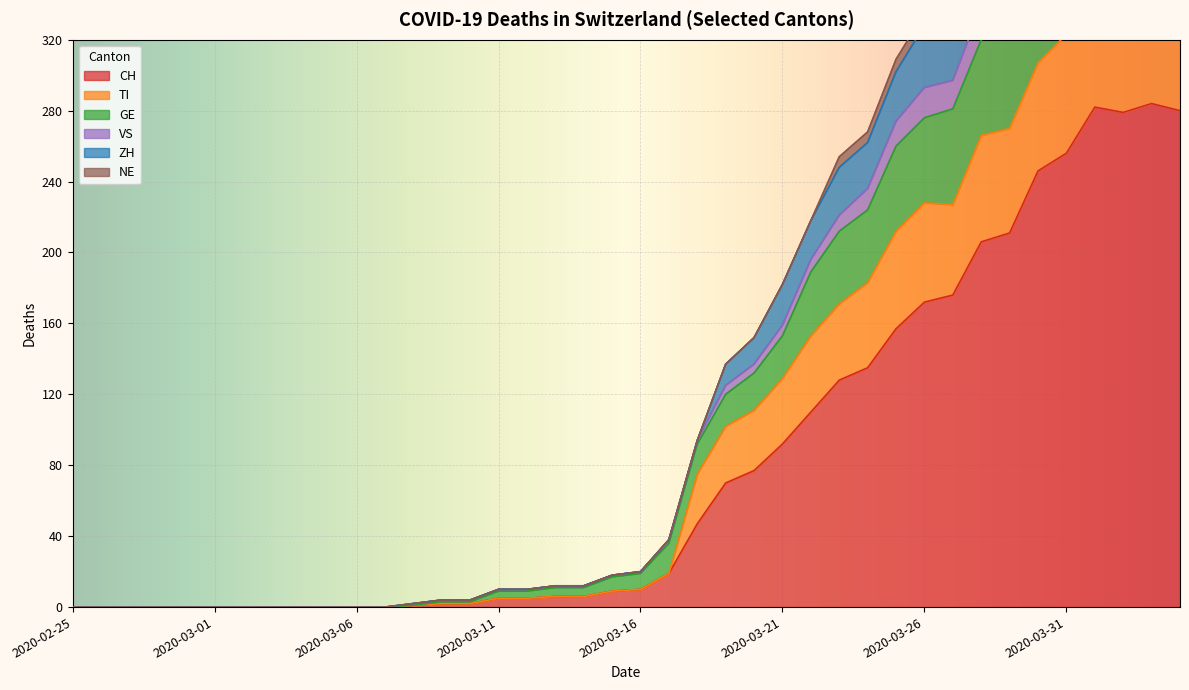

What is the greatest value displayed?

499